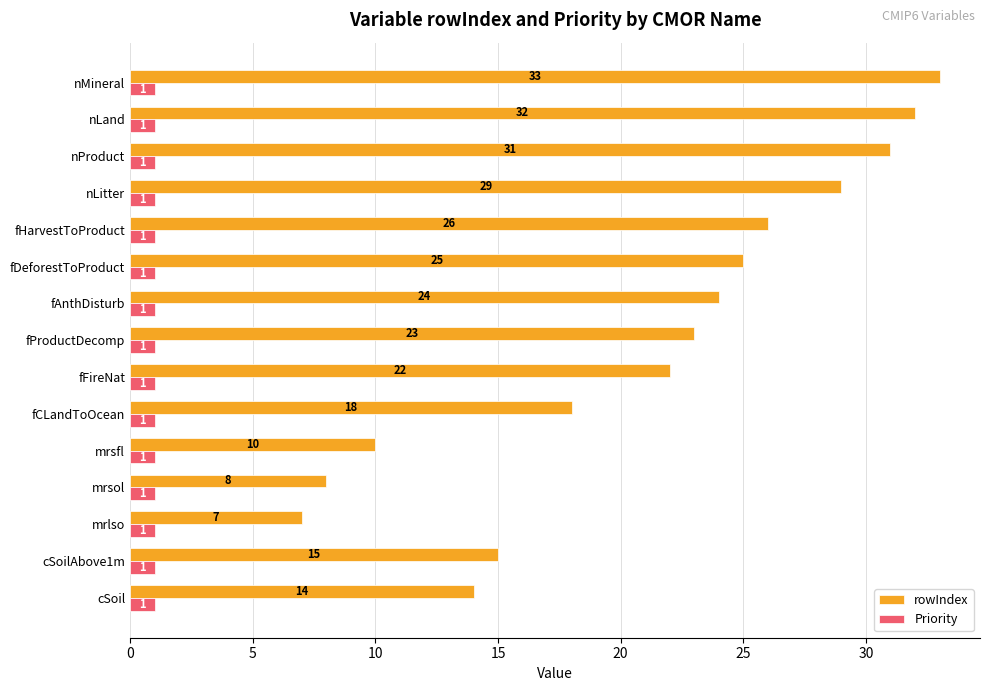

What value does the rowIndex series have at cSoilAbove1m, to the nearest 10?

20